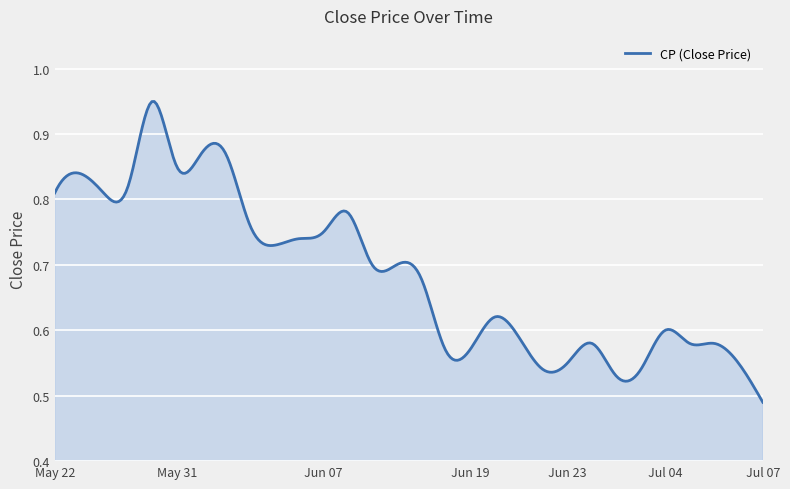

Is this an area chart (filled region under the line)?

Yes